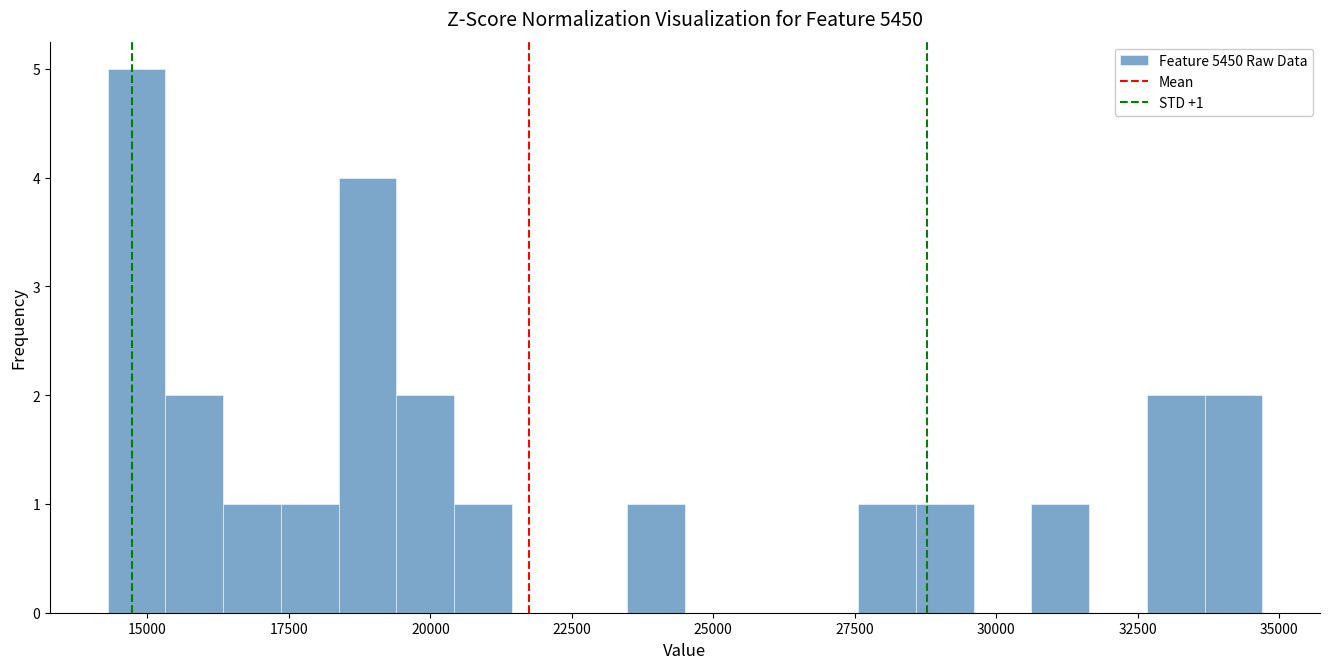

Read against the x-axis, roughly where is the centre of the tallest bar?

15000